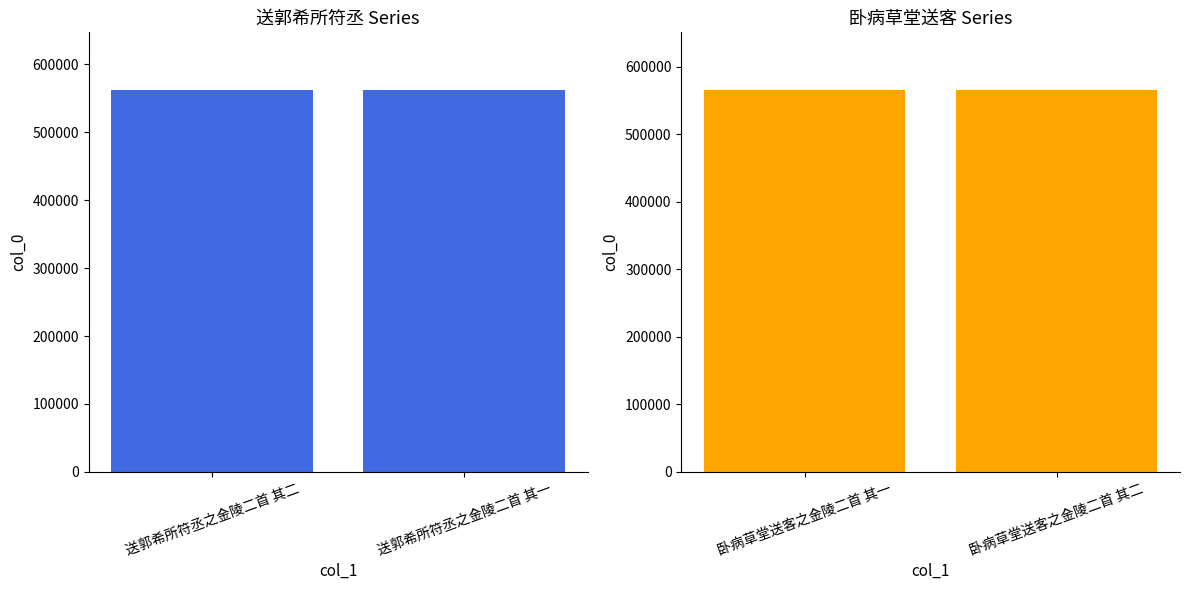

Which has a higher value, 送郭希所符丞之金陵二首 其一 or 送郭希所符丞之金陵二首 其二?

送郭希所符丞之金陵二首 其二